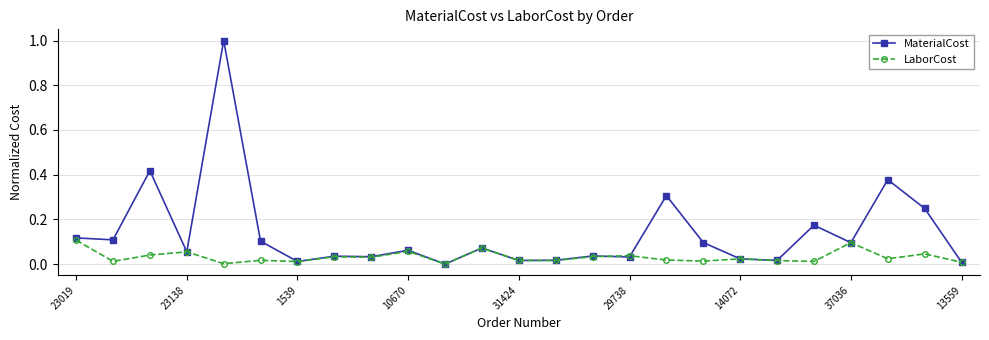

Rank the series by their average value, from highest to lowest.

MaterialCost, LaborCost